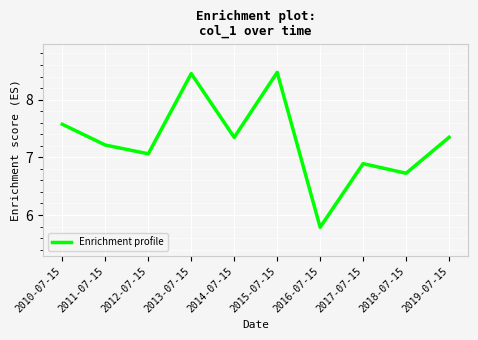

How many interior local peaks (higher than both neighbors) does the data have?

3